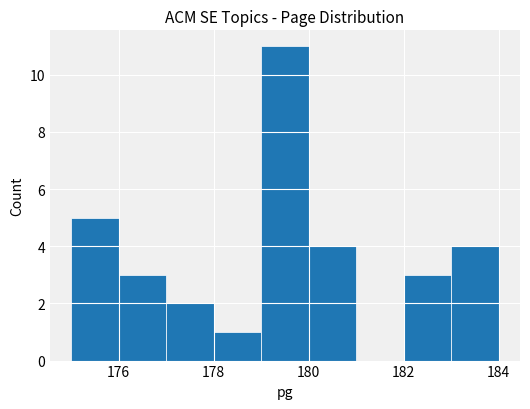

Reading left to right, transcribe this chart: for each bar, give the range it covers on the x-axis and its height. The values are not printed on the chart, so give them approximately, as read against the axis.

175 to 176: 5
176 to 177: 3
177 to 178: 2
178 to 179: 1
179 to 180: 11
180 to 181: 4
181 to 182: 0
182 to 183: 3
183 to 184: 4